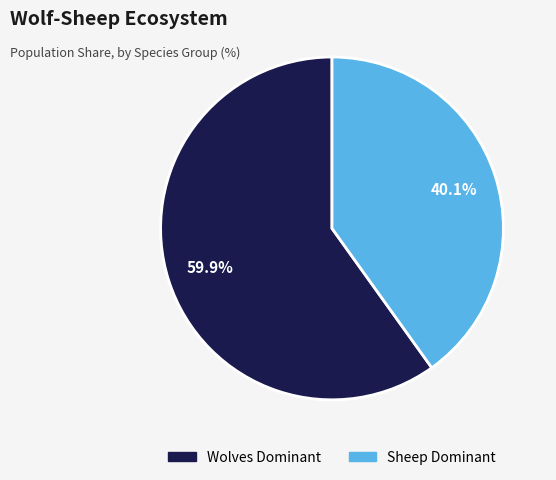

Is there a majority slice in this chart?

Yes